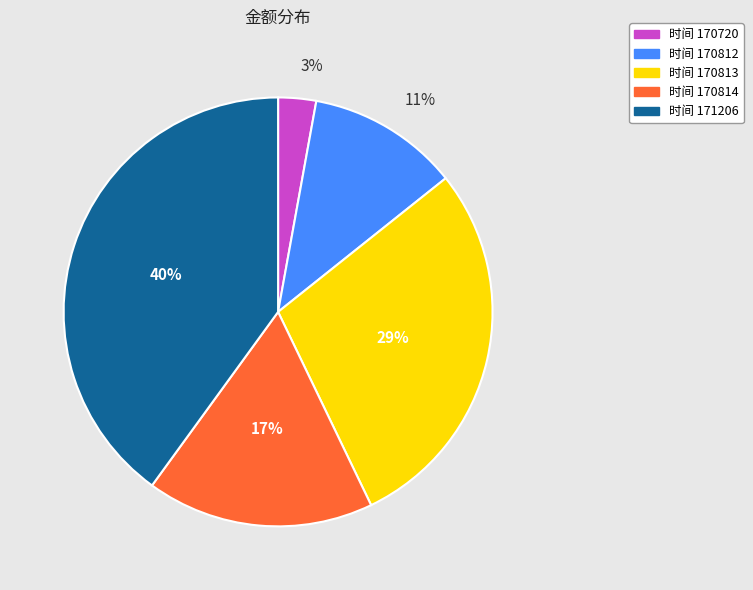

How many slices are in this pie chart?

5